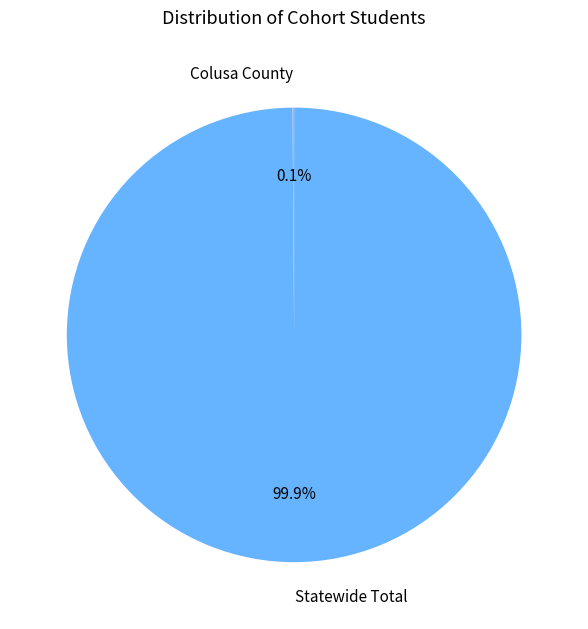

Which category has the biggest portion of the pie?

Statewide Total